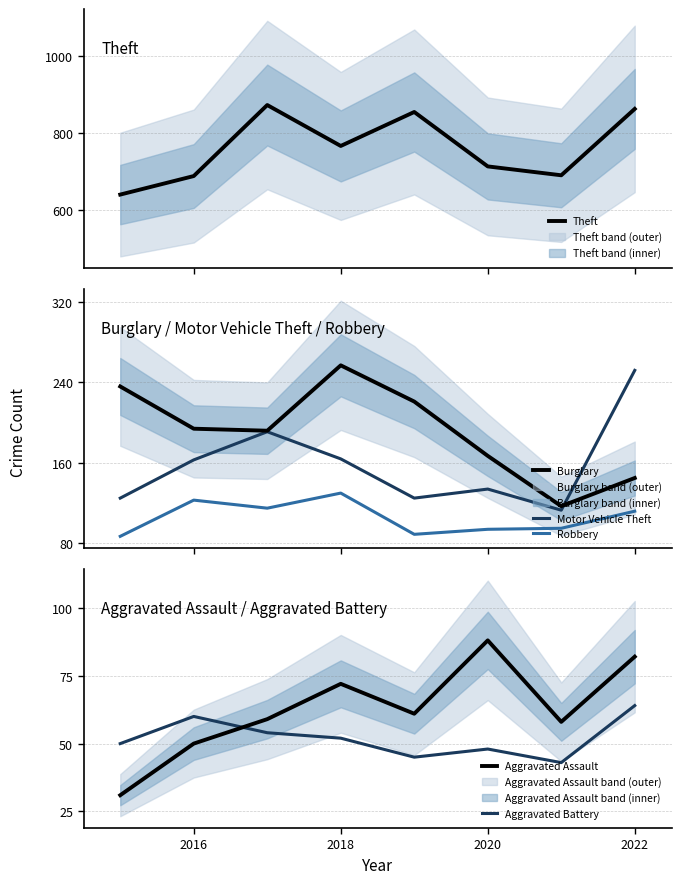

How many interior local peaks does the Theft series have?

2